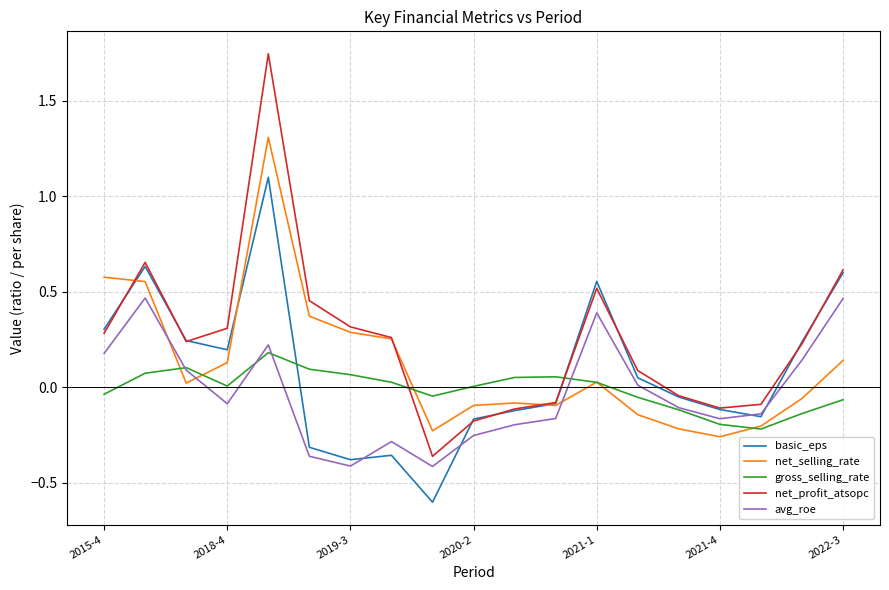

Does the chart display data point markers on the line(s)?

No